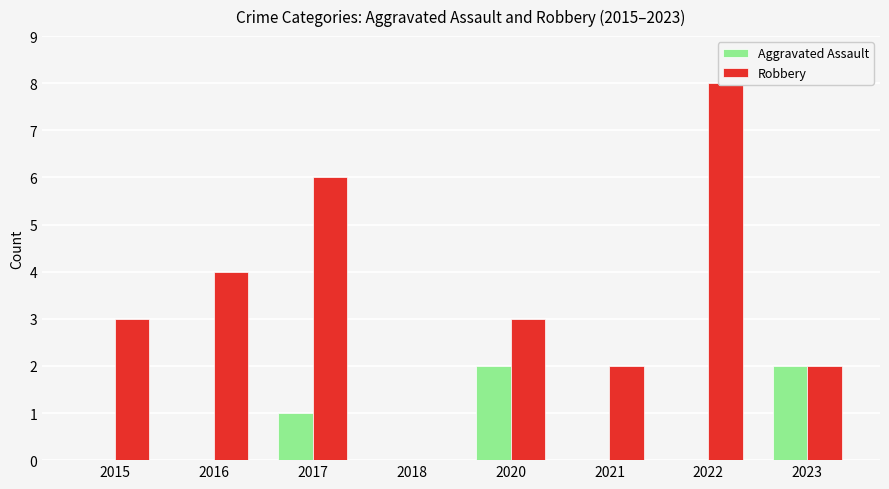

List the labels in order of Robbery value, smallest first.

2018, 2021, 2023, 2015, 2020, 2016, 2017, 2022